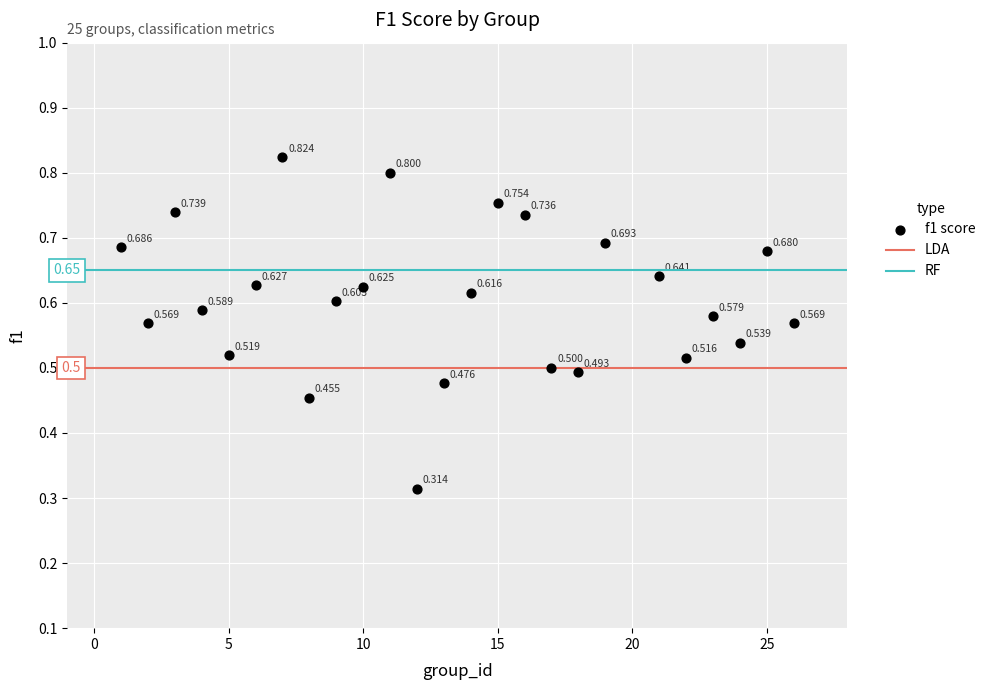

How many data points are displayed?

25